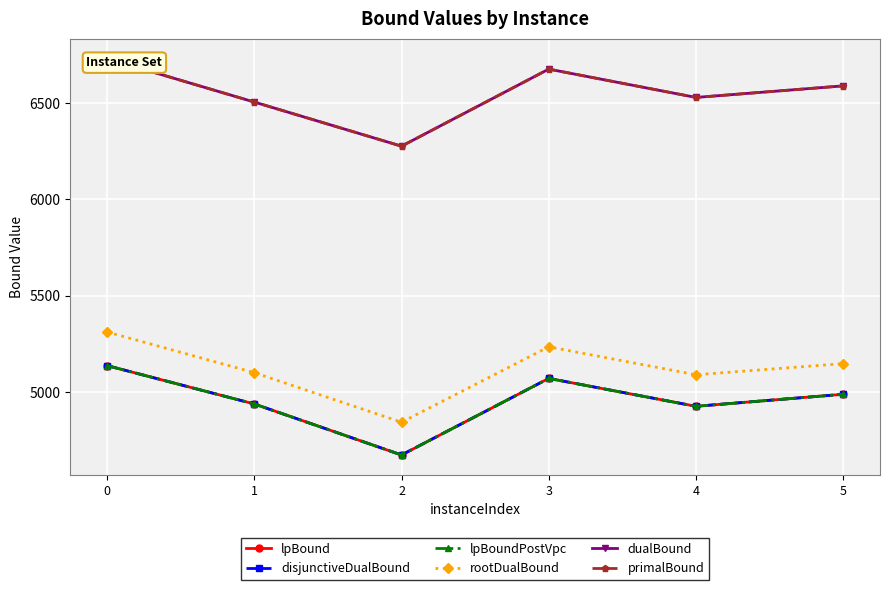

True or false: rootDualBound and dualBound intersect in this chart.

False